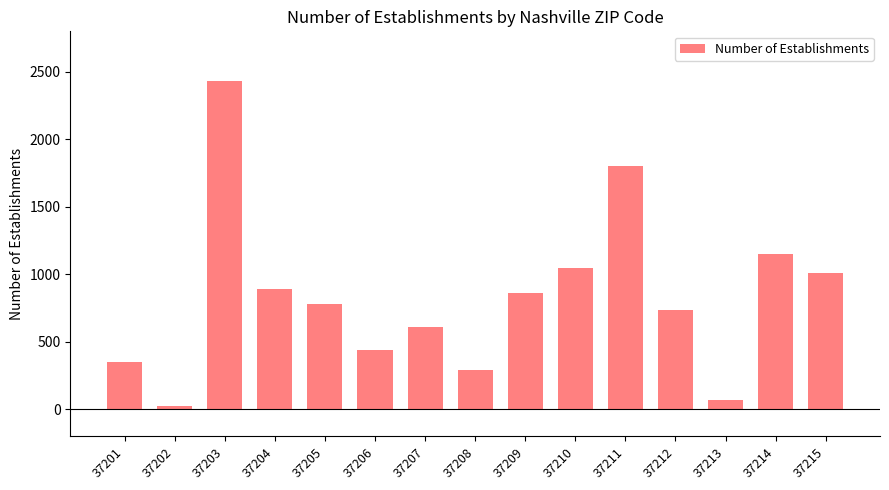

Does the chart contain stacked bars?

No